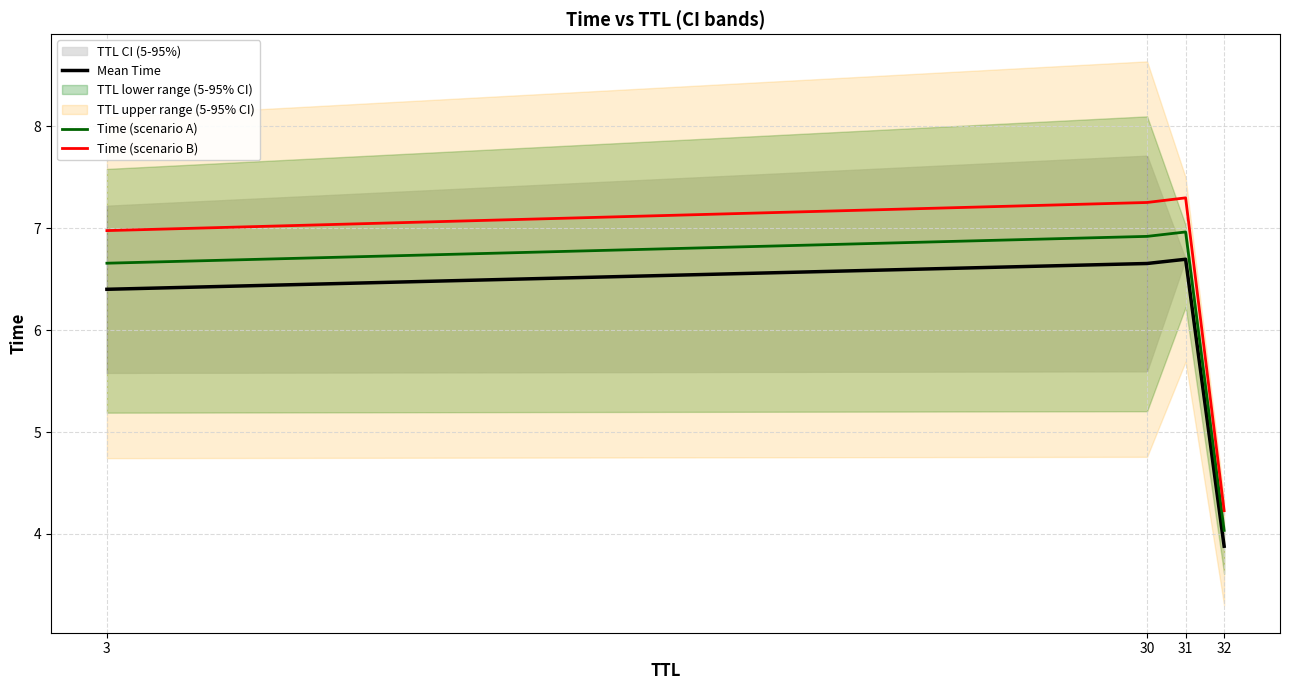

What is the average value of the Mean Time series?

5.9